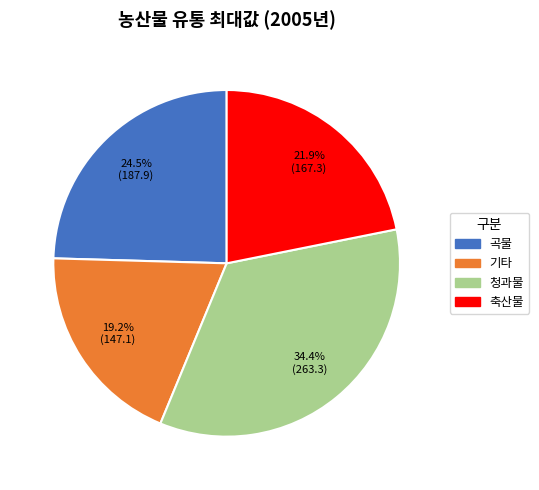

Between 축산물 and 청과물, which is larger?

청과물